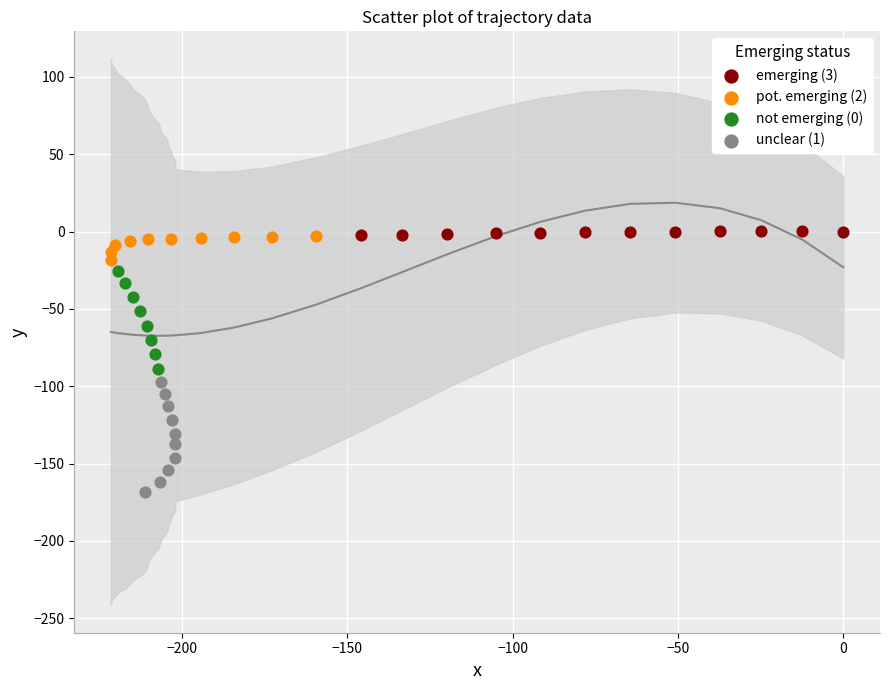

Which series has the largest Y range (max minus min)?

unclear (1)